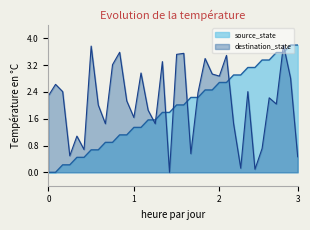

Is it true that source_state equals 1.5 at 0?

False